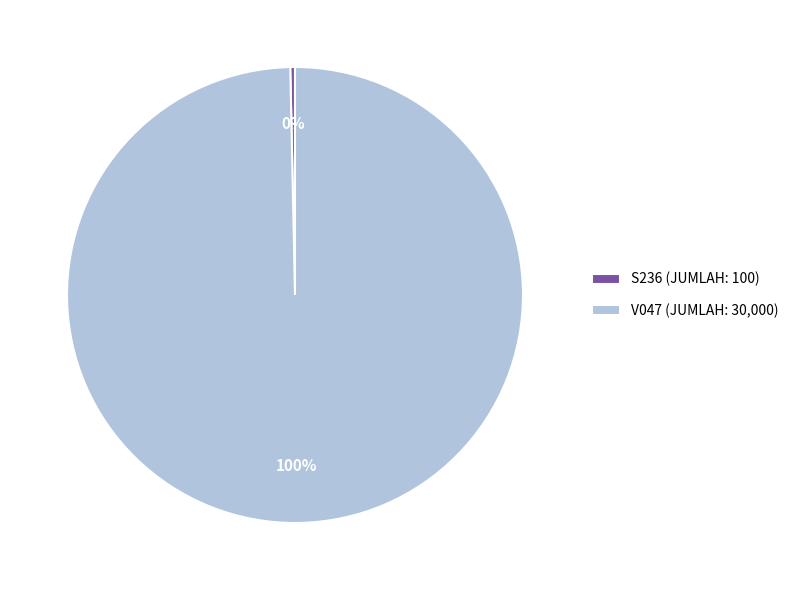

The V047 (JUMLAH: 30,000) slice represents 100% of the pie. True or false?

True